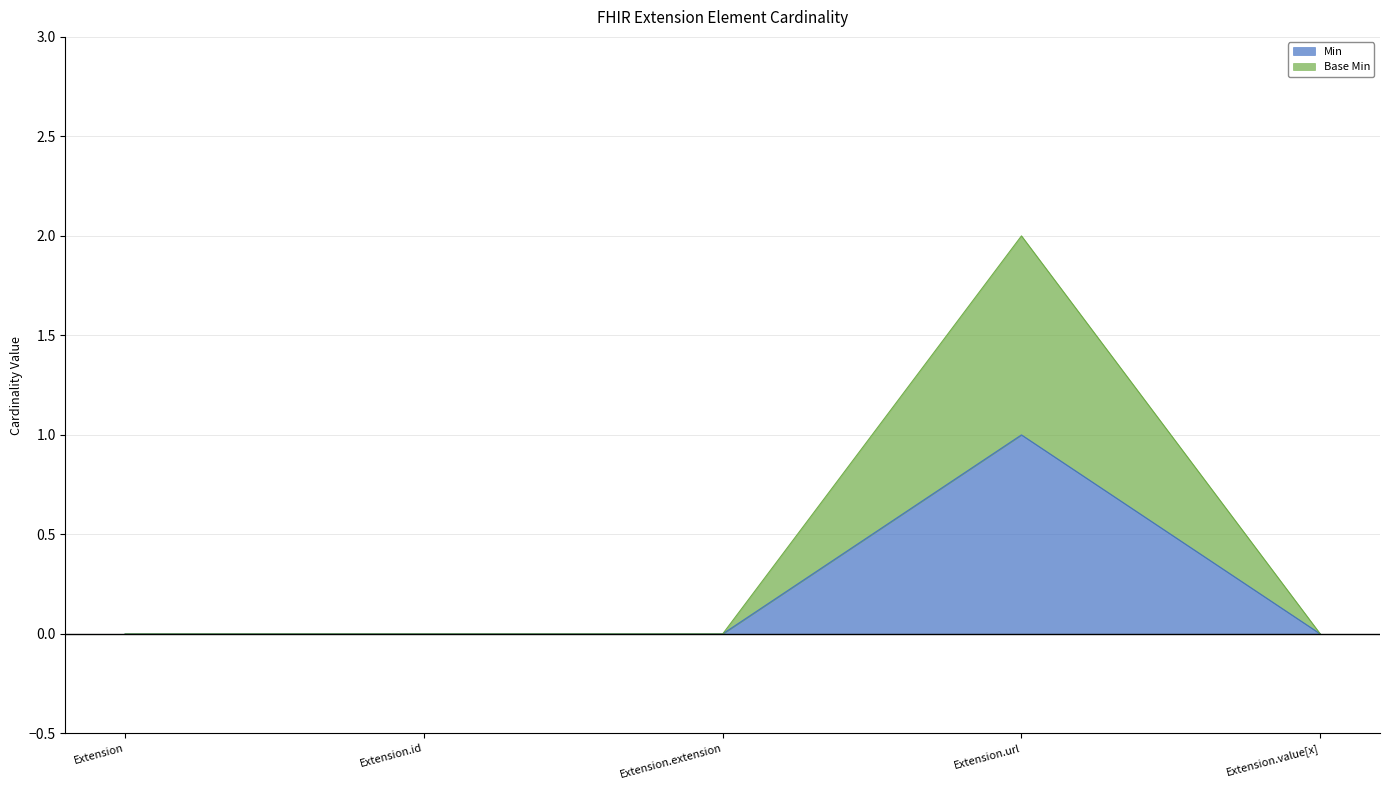

At which label does Min reach its minimum?

Extension